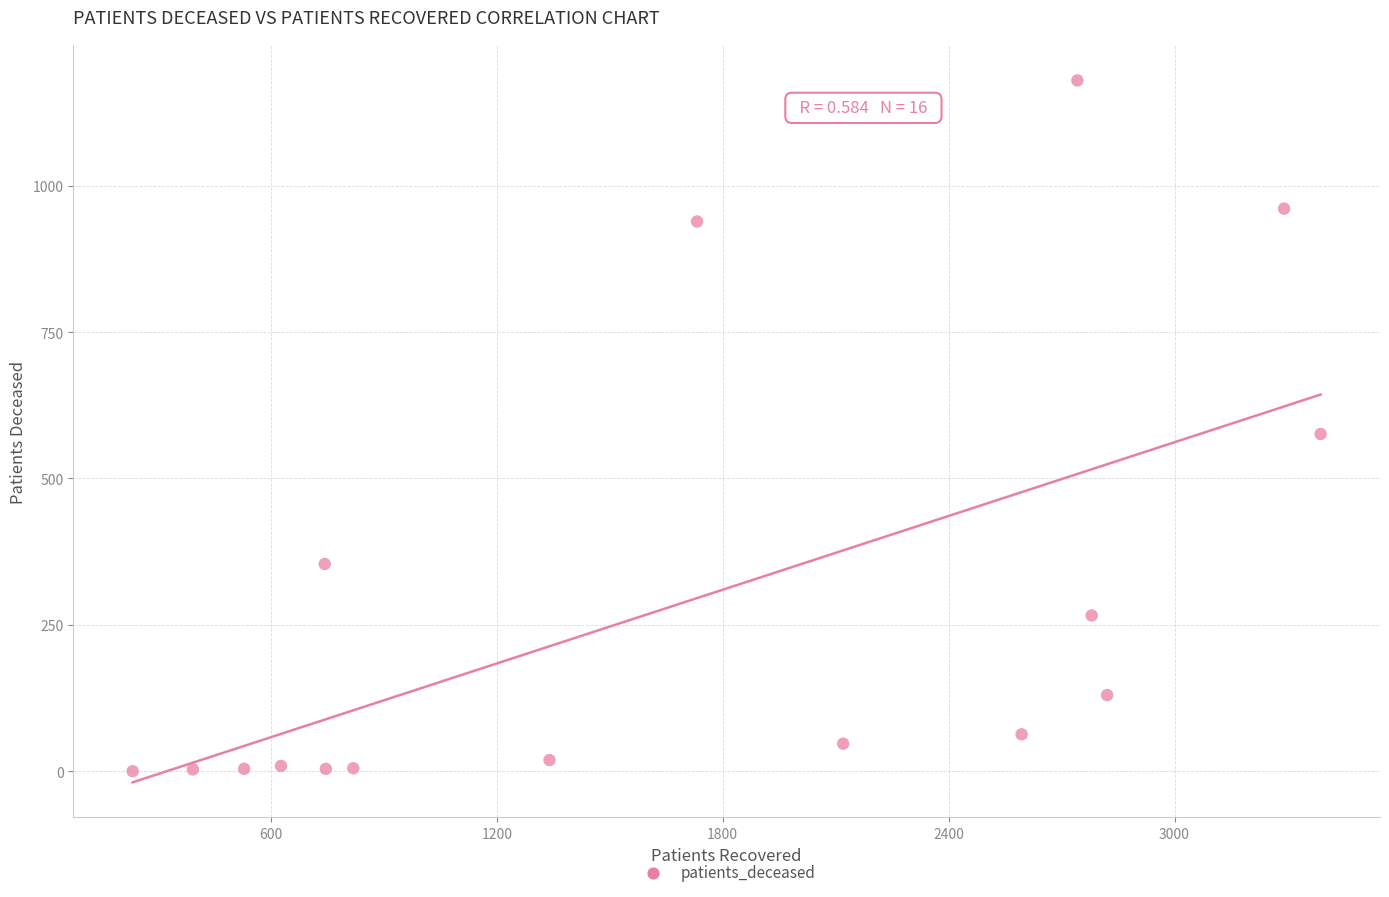

What Y value in the scatter plot is closest to 590?

576